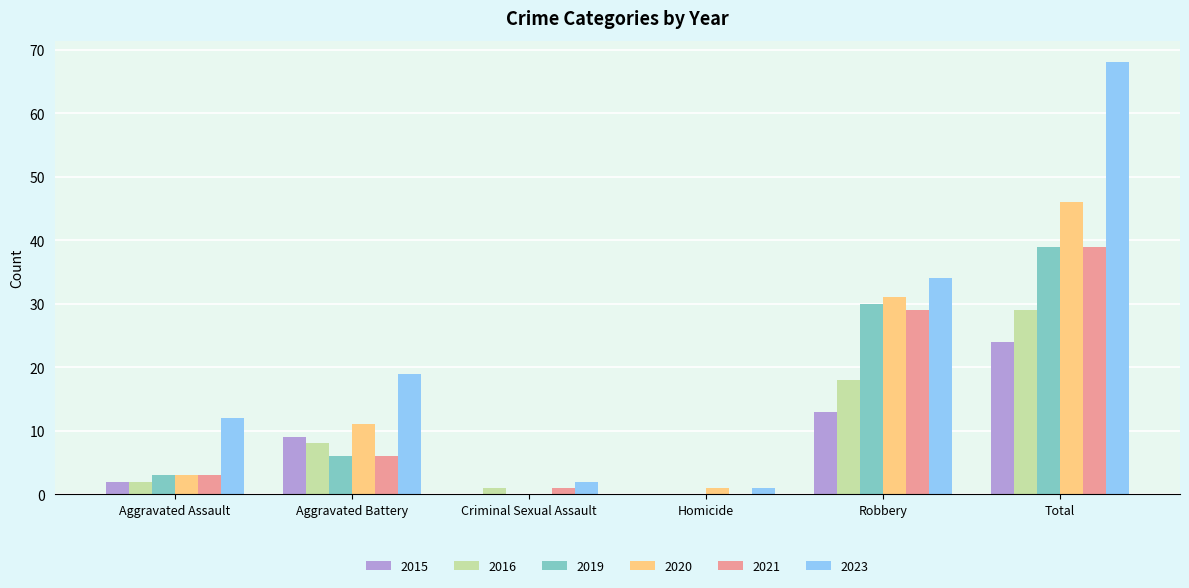

What value does the 2020 series have at Aggravated Battery?

11